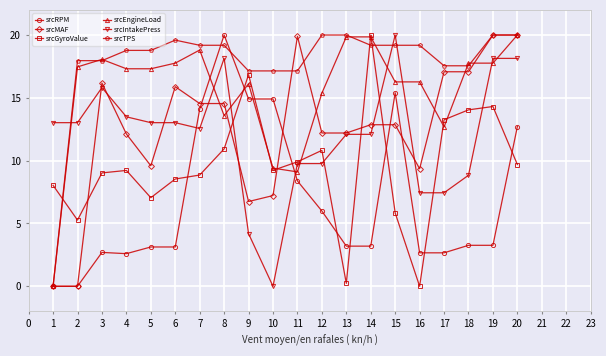

What is the value of the srcTPS point at the 20th from the left?

20.0